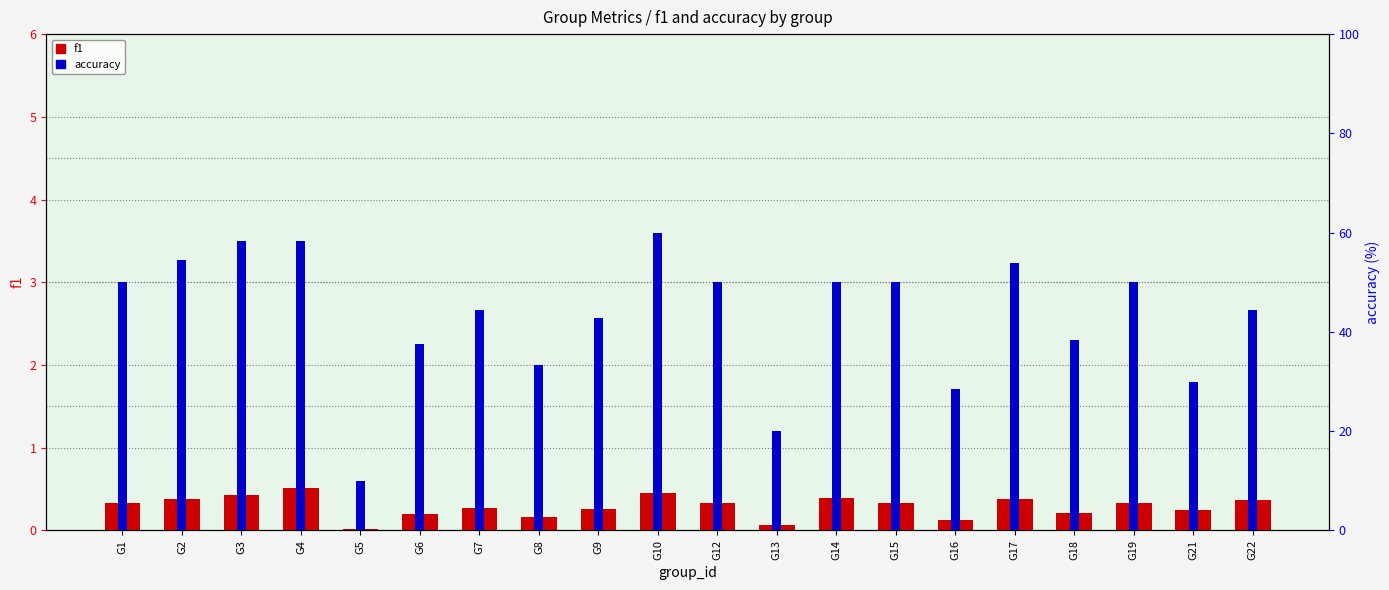

Rank the series by their maximum value, from lowest to highest.

f1, accuracy